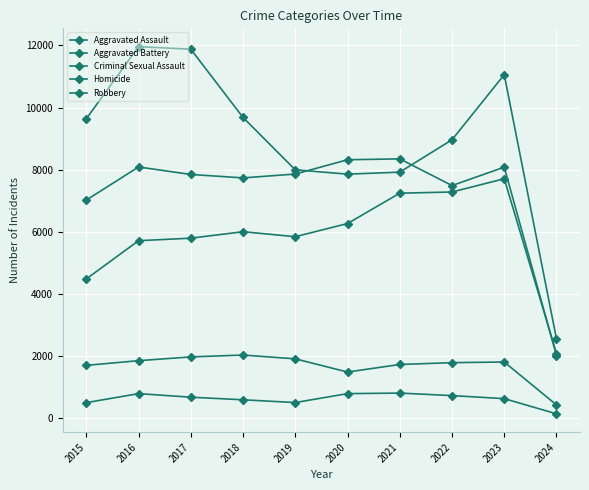

Does the chart have visible grid lines?

Yes